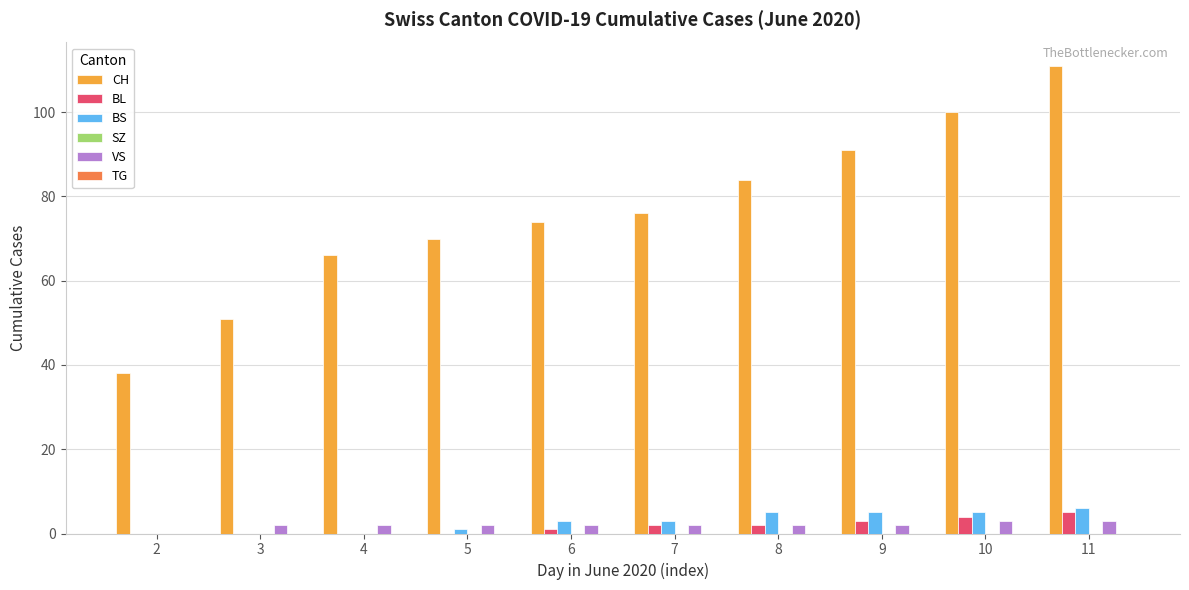

How many categories are shown in the chart?

10